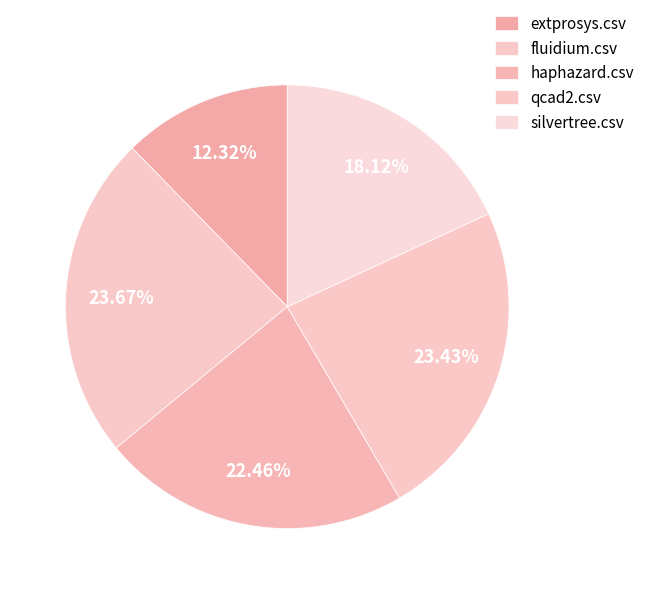

Rank the categories by value from lowest to highest.

extprosys.csv, silvertree.csv, haphazard.csv, qcad2.csv, fluidium.csv